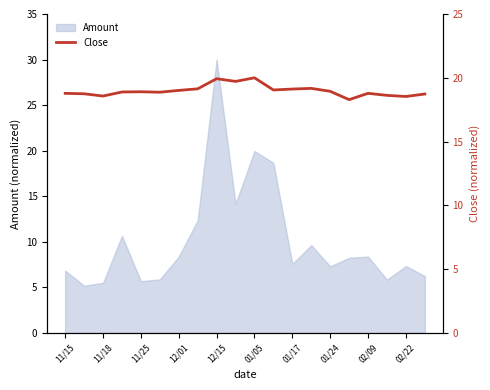

What is the ratio of the value at 11/15 to the value at 15?

1.0